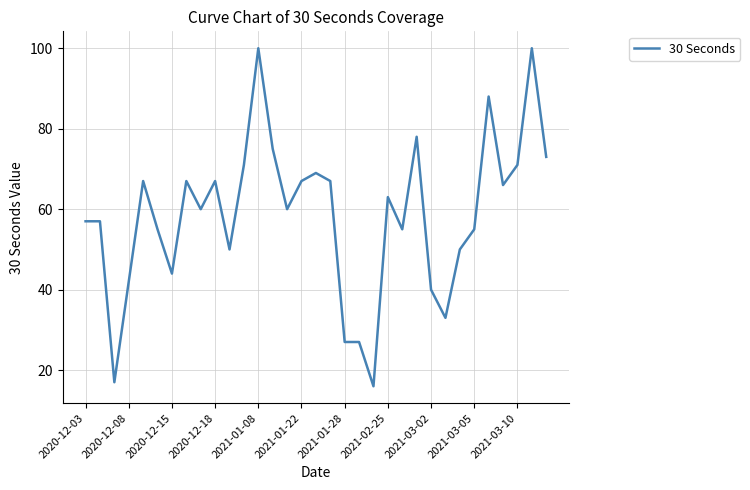

What is the maximum value shown in the chart?

100